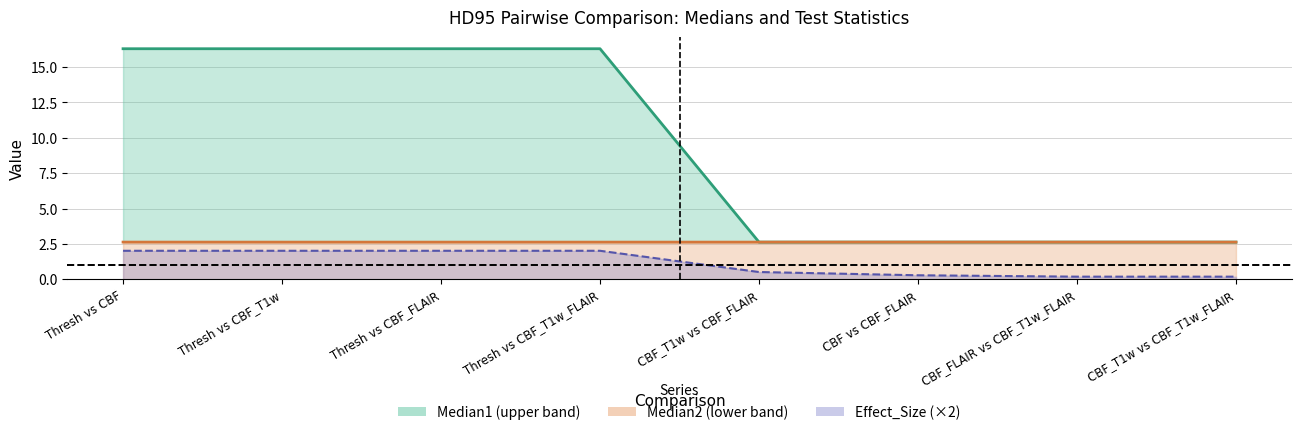

How many categories are shown in the chart?

8